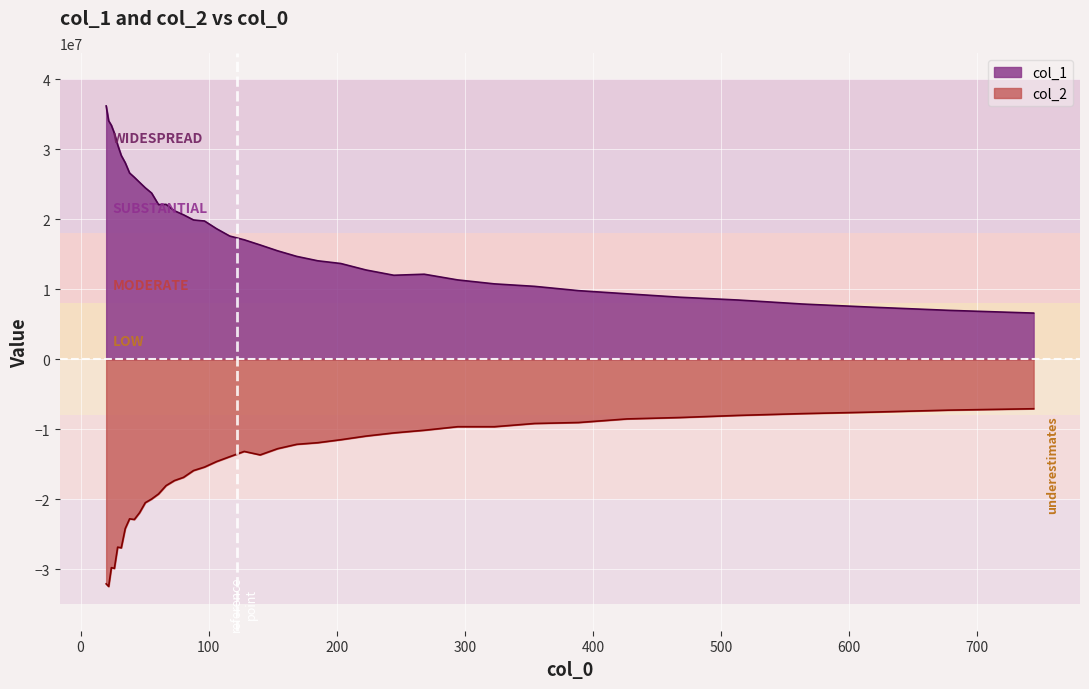

Reading left to right, extract all data points from this chart.

col_1: 36195762.2	34075788.7	33426212.5	32295215.8	30639987.3	29116914.3	28084542.1	26618103.0	26008231.9	25284176.6	24501384.9	23759020.6	22107923.3	22141540.0	21232807.9	20652381.8	19913687.5	19764935.3	18665588.8	17614190.0	17076941.1	16342671.7	15506877.6	14709732.0	14081905.2	13694321.3	12767107.9	12015450.5	12163554.8	11350882.0	10786553.3	10432654.7	9816552.9	9365423.9	8876177.9	8477400.1	7909110.2	7454165.7	7002074.1	6613637.5
col_2: -32059100.9	-32430364.3	-29743005.4	-29850960.3	-26811994.3	-26914400.4	-24163232.0	-22770868.0	-22864774.5	-21893137.5	-20463741.8	-19941025.7	-19220203.3	-18025392.4	-17309489.0	-16847704.6	-15877583.6	-15379016.8	-14594486.6	-13895838.5	-13144625.0	-13641808.4	-12754339.9	-12130545.3	-11899439.3	-11473481.0	-10951134.3	-10499297.4	-10121080.8	-9613672.2	-9615908.3	-9154069.6	-9016556.9	-8502069.8	-8302189.5	-7998940.4	-7745205.3	-7529586.0	-7245822.3	-7048062.8